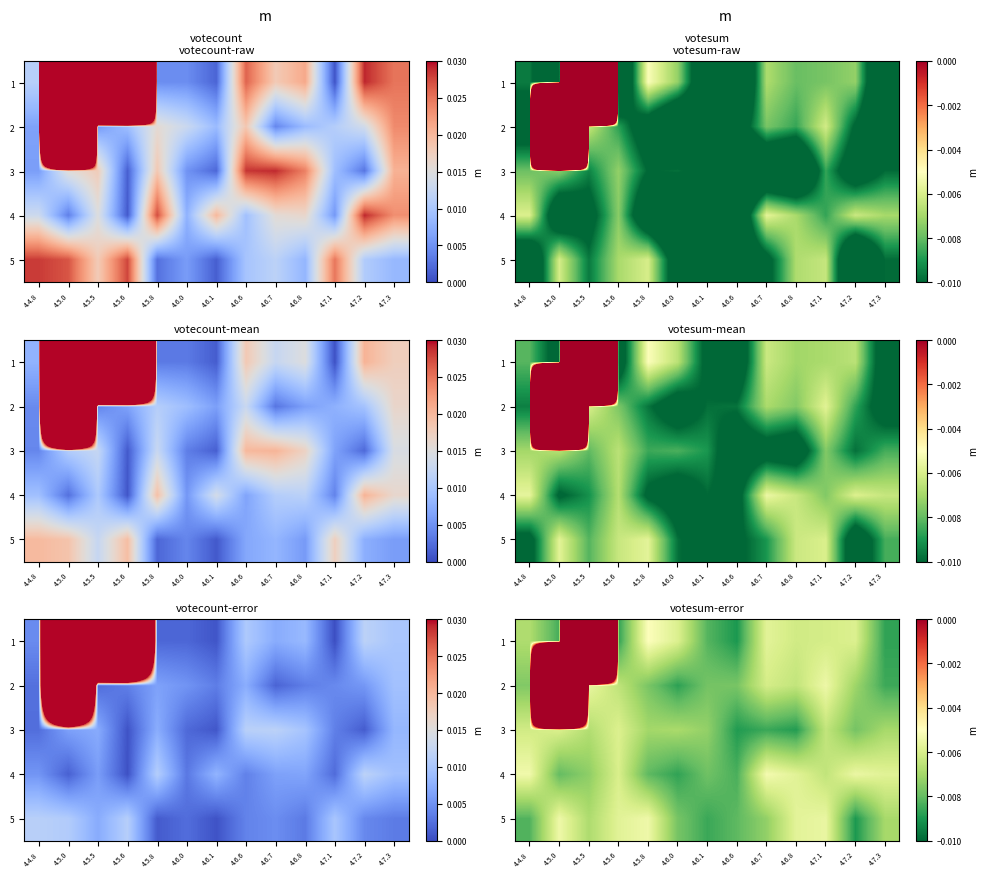

List the series in order of their peak value, lowest first.

3, 5, 4, 2, 1